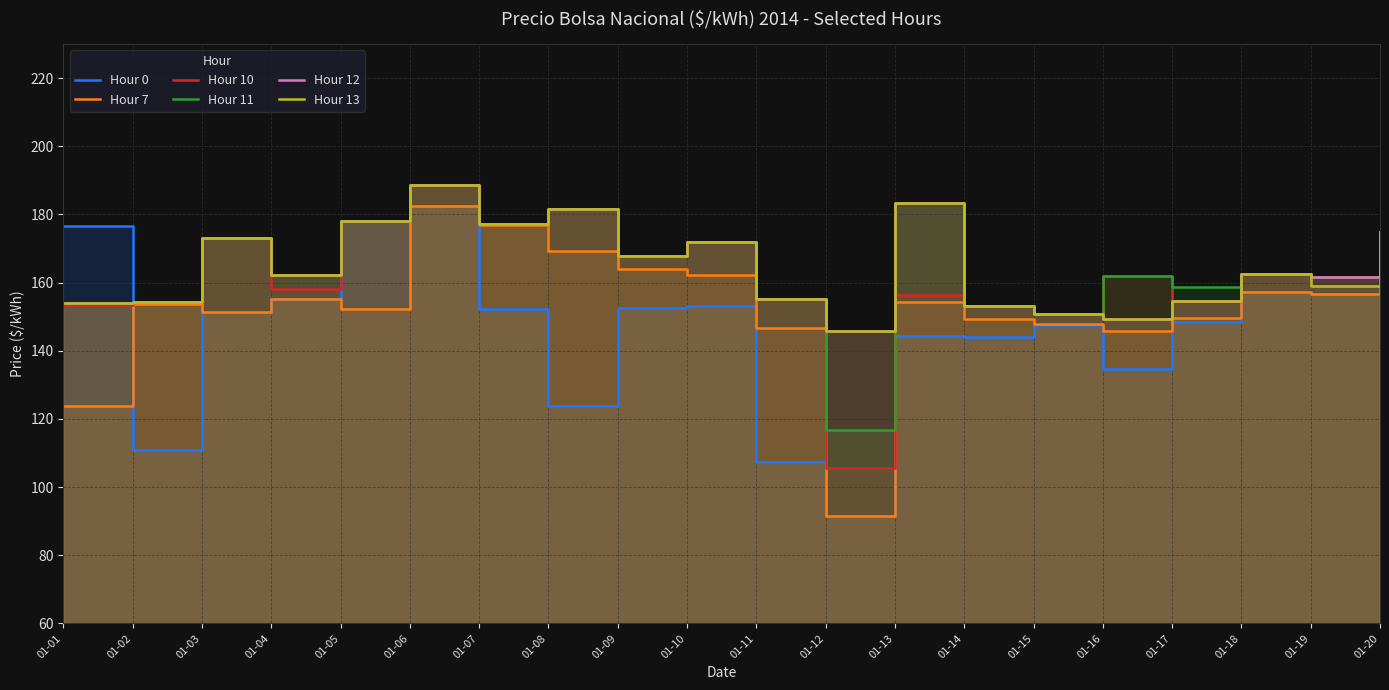

What is the value of the Hour 0 point at the 15th from the left?

147.5